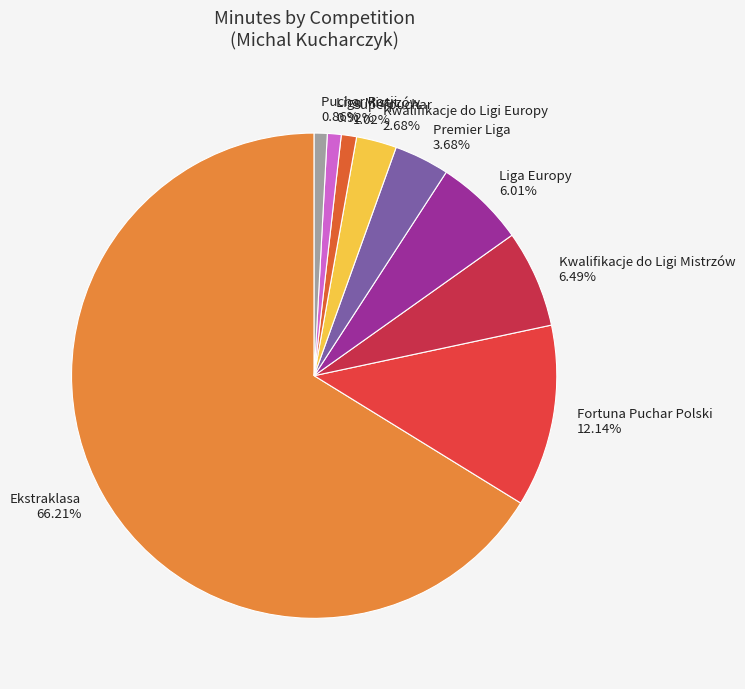

Count the number of slices in the pie.

9